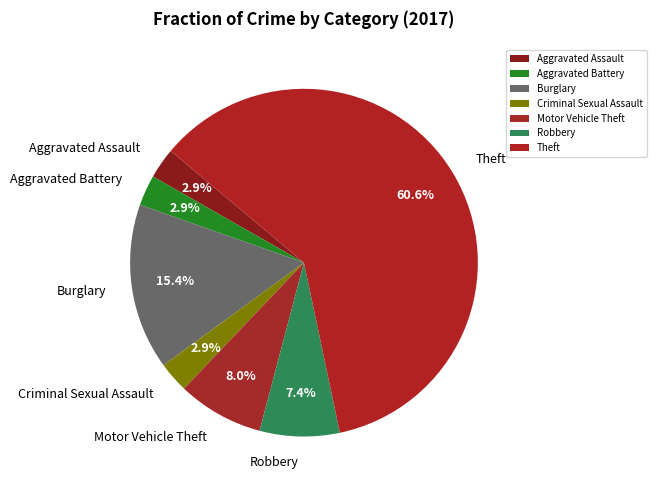

Do Burglary and Criminal Sexual Assault together represent more than half of the pie?

No